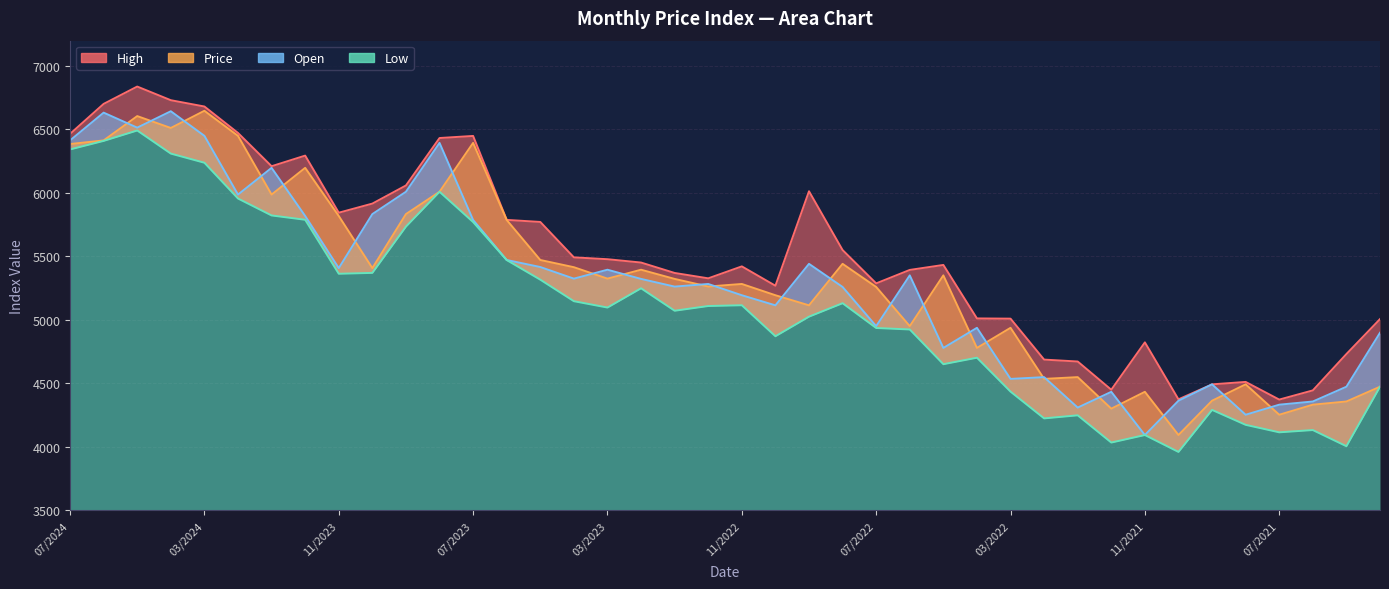

How many lines are shown in the chart?

4